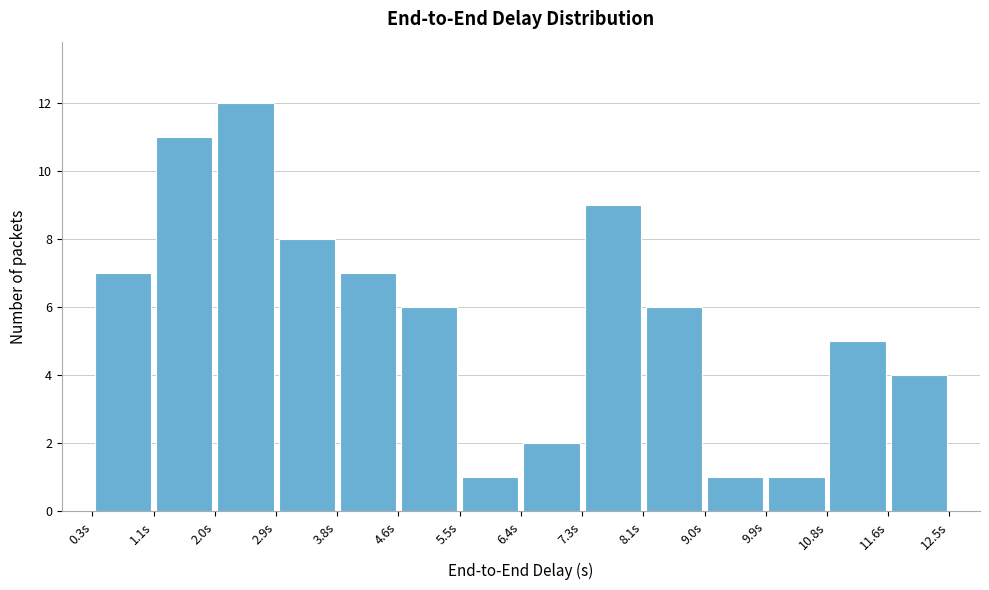

Reading left to right, list every bar in this chart as the range it spans on the x-axis followed by its height. Neither the bar edges nor the heights are printed on the chart, so give them approximately, as read against the axes.

0.3 to 1.1: 7
1.1 to 2.0: 11
2.0 to 2.9: 12
2.9 to 3.8: 8
3.8 to 4.6: 7
4.6 to 5.5: 6
5.5 to 6.4: 1
6.4 to 7.3: 2
7.3 to 8.1: 9
8.1 to 9.0: 6
9.0 to 9.9: 1
9.9 to 10.8: 1
10.8 to 11.6: 5
11.6 to 12.5: 4